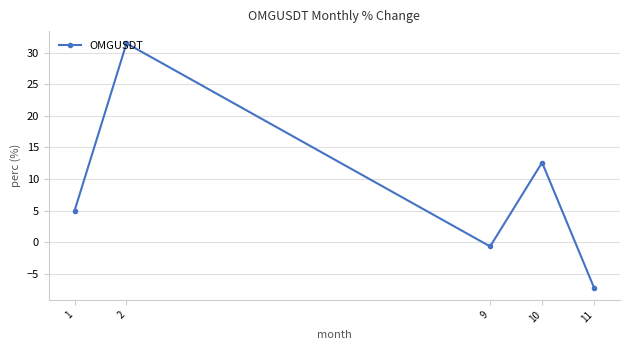

Does the chart have visible grid lines?

Yes